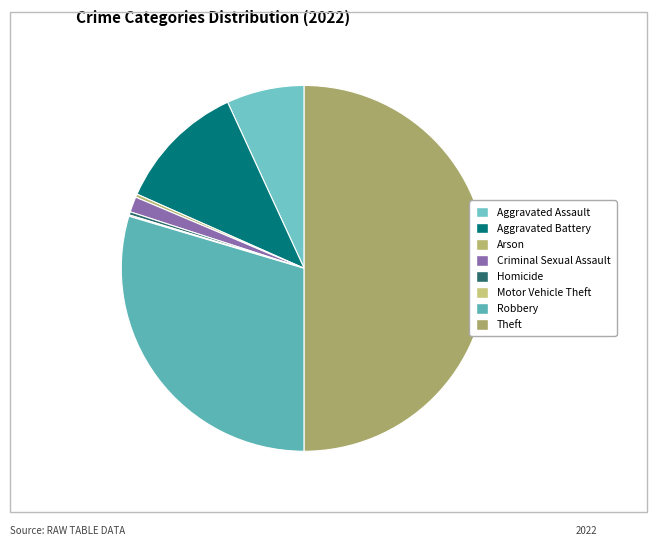

What is the largest slice in the pie chart?

Theft